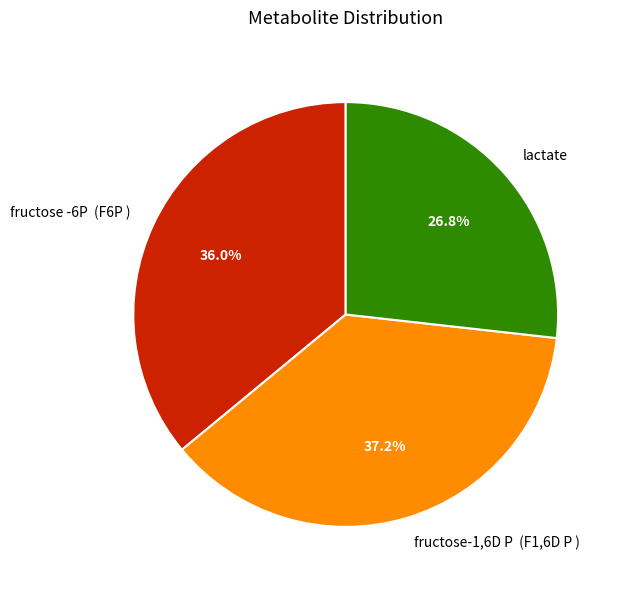

What percentage is the lactate slice, to the nearest percent?

27%